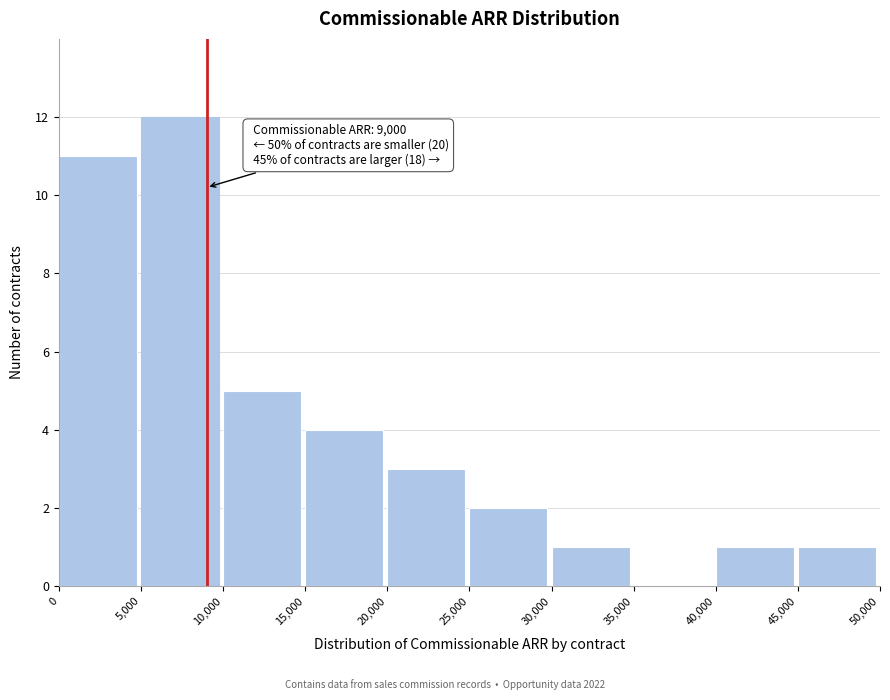

Over which range of the x-axis is the bar tallest?

5,000 to 10,000